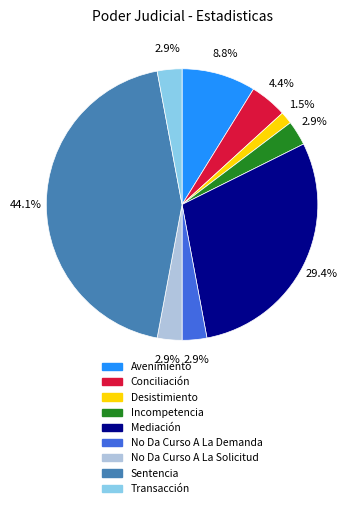

True or false: Conciliación accounts for 4% of the total.

True